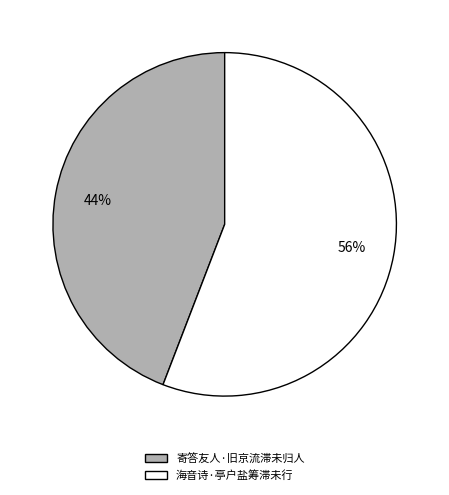

Is it true that 海音诗·亭户盐筹滞未行 is 68% of the pie?

False